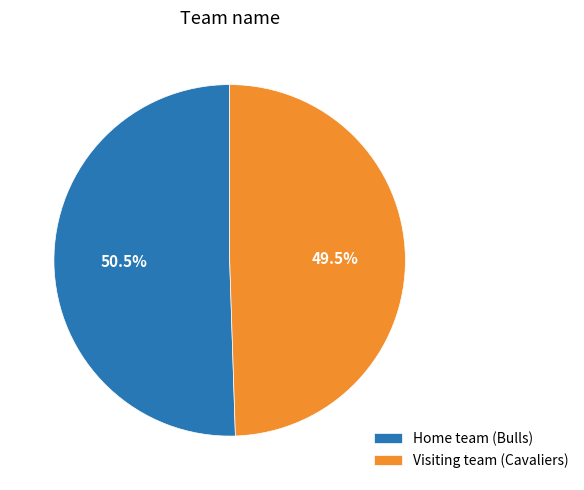

Is there a majority slice in this chart?

Yes